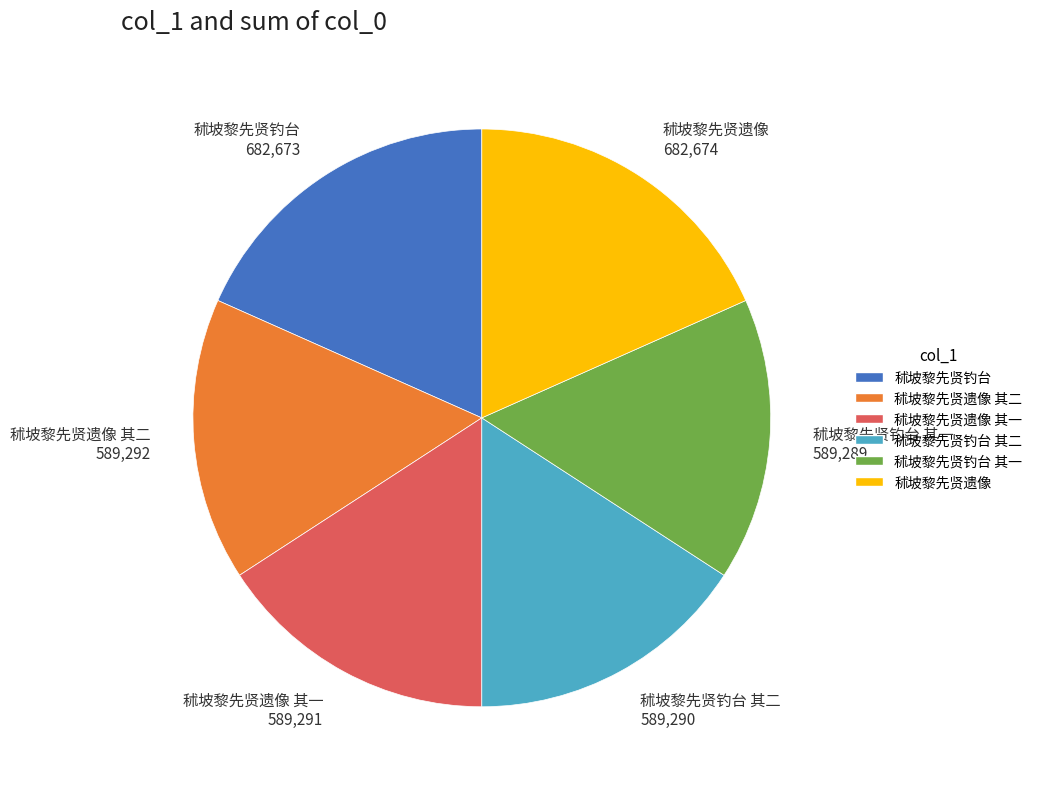

True or false: 秫坡黎先贤遗像 682,674 accounts for 30% of the total.

False